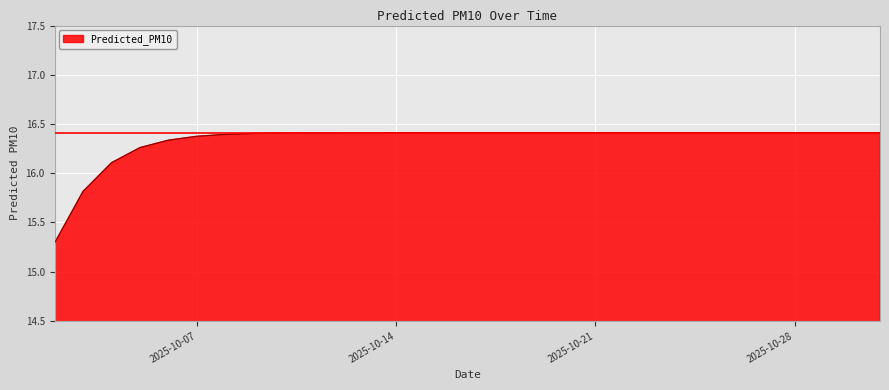

What is the difference between the maximum and minimum values?

1.1